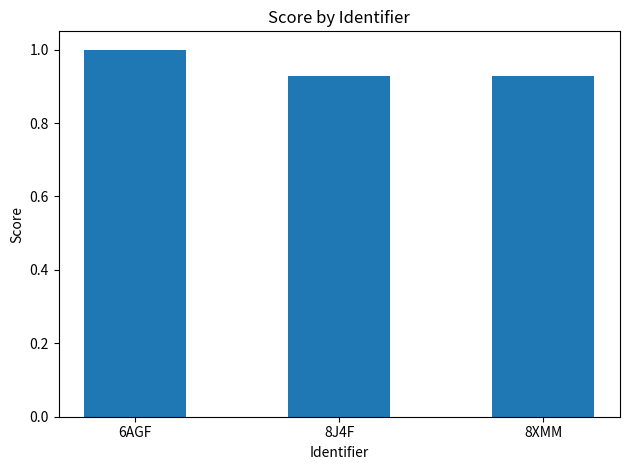

True or false: the data shows 1.7 at 6AGF.

False